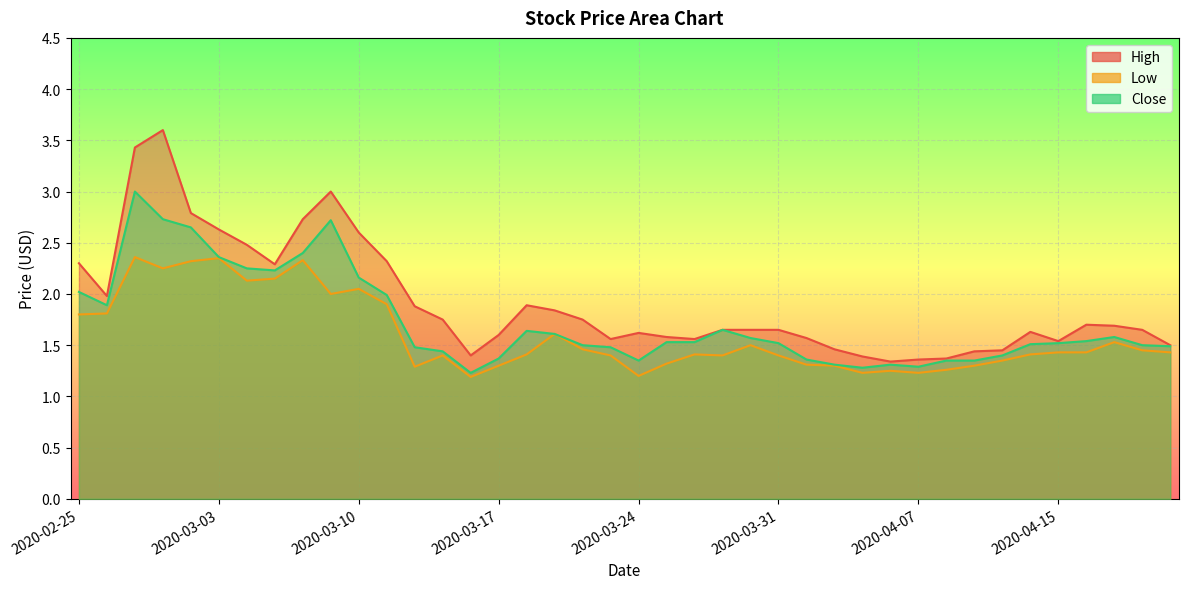

Reading left to right, what are all the values shown in this chart?

High: 2020-02-25=2.3	2020-02-26=2.0	2020-02-27=3.4	2020-02-28=3.6	2020-03-02=2.8	2020-03-03=2.6	2020-03-04=2.5	2020-03-05=2.3	2020-03-06=2.7	2020-03-09=3.0	2020-03-10=2.6	2020-03-11=2.3	2020-03-12=1.9	2020-03-13=1.8	2020-03-16=1.4	2020-03-17=1.6	2020-03-18=1.9	2020-03-19=1.8	2020-03-20=1.8	2020-03-23=1.6	2020-03-24=1.6	2020-03-25=1.6	2020-03-26=1.6	2020-03-27=1.6	2020-03-30=1.6	2020-03-31=1.6	2020-04-01=1.6	2020-04-02=1.5	2020-04-03=1.4	2020-04-06=1.3	2020-04-07=1.4	2020-04-08=1.4	2020-04-09=1.4	2020-04-13=1.5	2020-04-14=1.6	2020-04-15=1.5	2020-04-16=1.7	2020-04-17=1.7	2020-04-20=1.6	2020-04-21=1.5
Low: 2020-02-25=1.8	2020-02-26=1.8	2020-02-27=2.4	2020-02-28=2.2	2020-03-02=2.3	2020-03-03=2.3	2020-03-04=2.1	2020-03-05=2.2	2020-03-06=2.3	2020-03-09=2.0	2020-03-10=2.0	2020-03-11=1.9	2020-03-12=1.3	2020-03-13=1.4	2020-03-16=1.2	2020-03-17=1.3	2020-03-18=1.4	2020-03-19=1.6	2020-03-20=1.5	2020-03-23=1.4	2020-03-24=1.2	2020-03-25=1.3	2020-03-26=1.4	2020-03-27=1.4	2020-03-30=1.5	2020-03-31=1.4	2020-04-01=1.3	2020-04-02=1.3	2020-04-03=1.2	2020-04-06=1.2	2020-04-07=1.2	2020-04-08=1.3	2020-04-09=1.3	2020-04-13=1.4	2020-04-14=1.4	2020-04-15=1.4	2020-04-16=1.4	2020-04-17=1.5	2020-04-20=1.5	2020-04-21=1.4
Close: 2020-02-25=2.0	2020-02-26=1.9	2020-02-27=3.0	2020-02-28=2.7	2020-03-02=2.7	2020-03-03=2.4	2020-03-04=2.2	2020-03-05=2.2	2020-03-06=2.4	2020-03-09=2.7	2020-03-10=2.2	2020-03-11=2.0	2020-03-12=1.5	2020-03-13=1.4	2020-03-16=1.2	2020-03-17=1.4	2020-03-18=1.6	2020-03-19=1.6	2020-03-20=1.5	2020-03-23=1.5	2020-03-24=1.4	2020-03-25=1.5	2020-03-26=1.5	2020-03-27=1.6	2020-03-30=1.6	2020-03-31=1.5	2020-04-01=1.4	2020-04-02=1.3	2020-04-03=1.3	2020-04-06=1.3	2020-04-07=1.3	2020-04-08=1.4	2020-04-09=1.4	2020-04-13=1.4	2020-04-14=1.5	2020-04-15=1.5	2020-04-16=1.5	2020-04-17=1.6	2020-04-20=1.5	2020-04-21=1.5